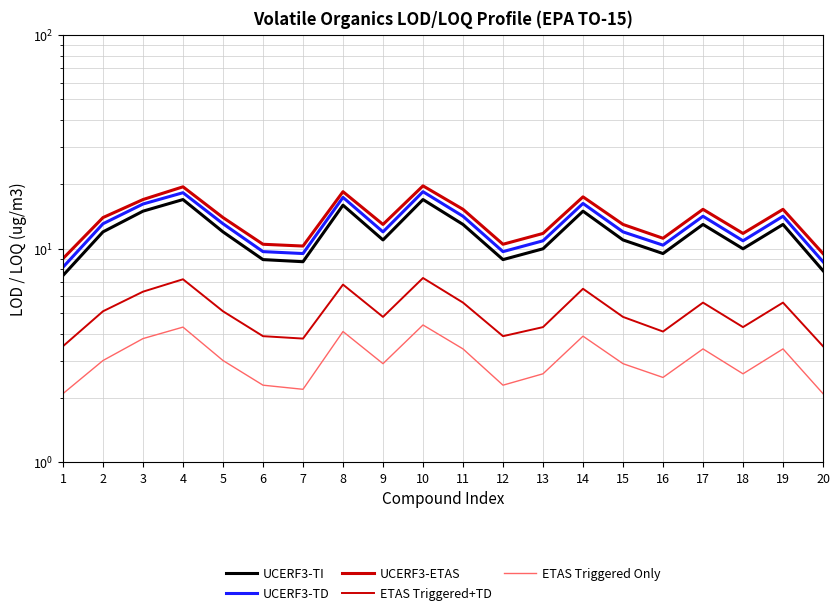

At how many categories does at least one series exceed 8?

20